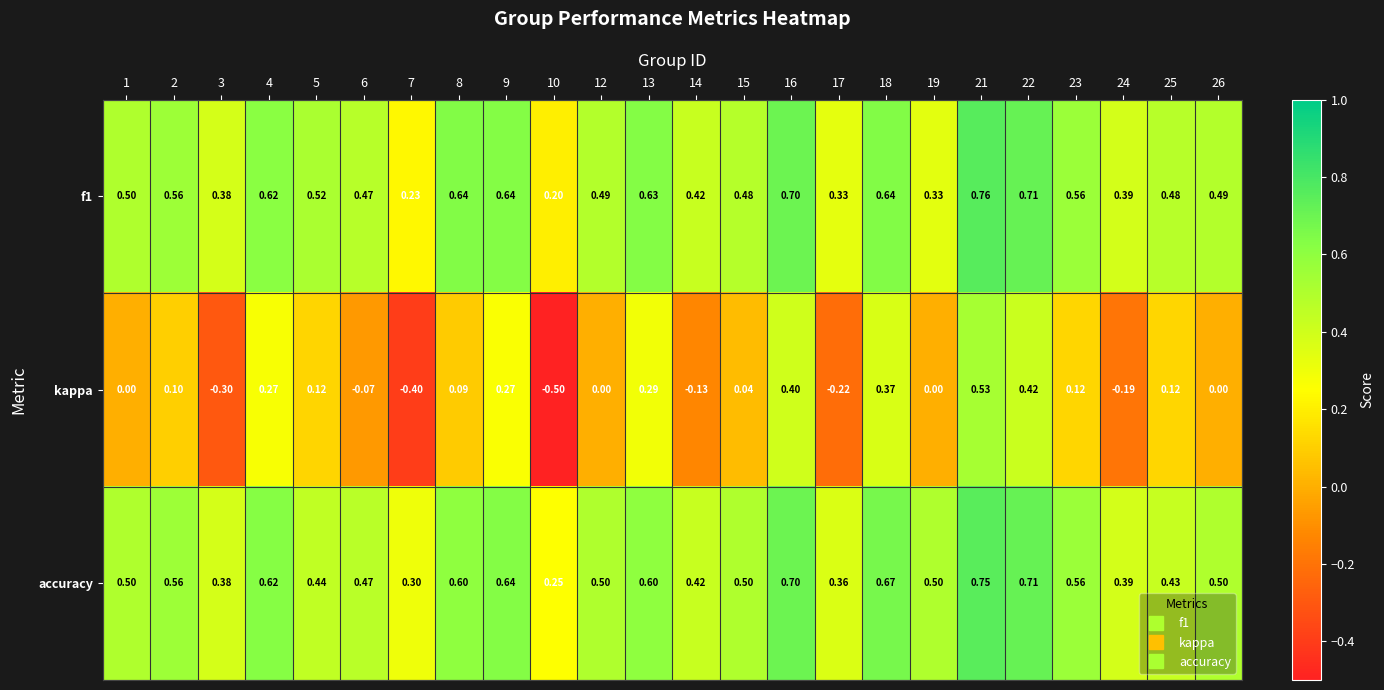

Which series changed the most between 5 and 26?

kappa